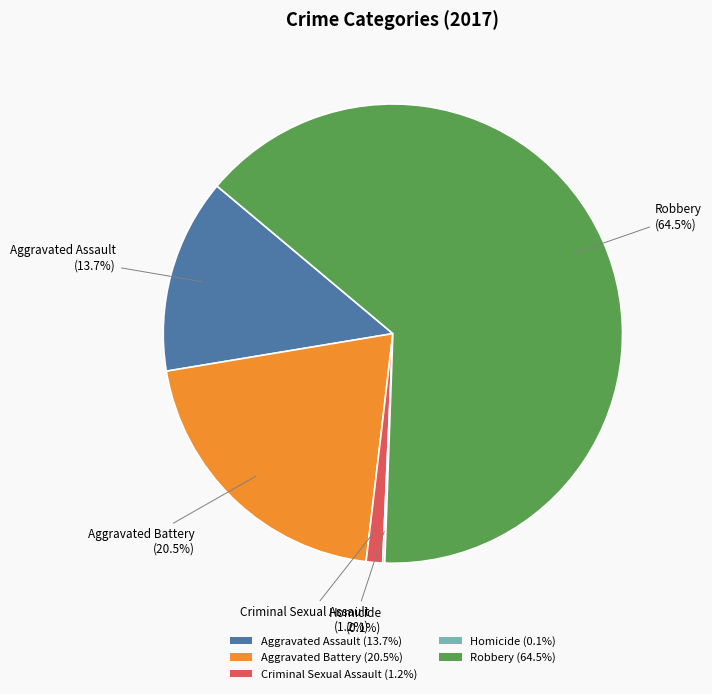

To the nearest percent, what is the average slice percentage?

20%